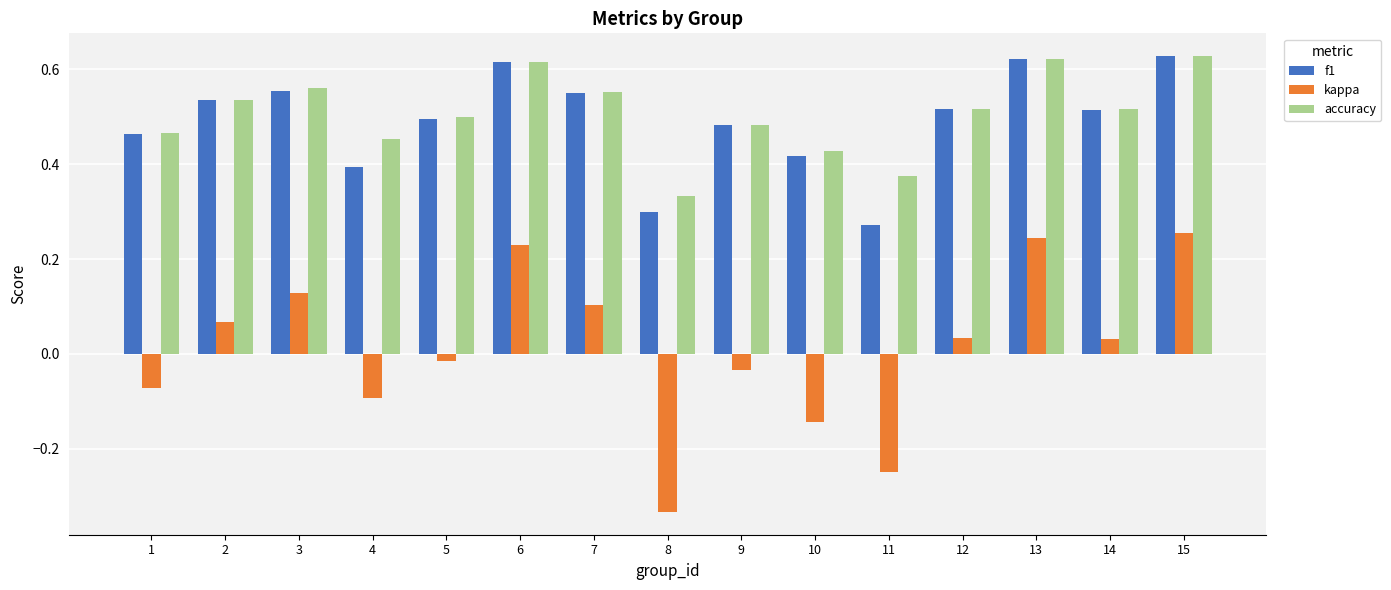

Which series has the widest spread of values?

kappa